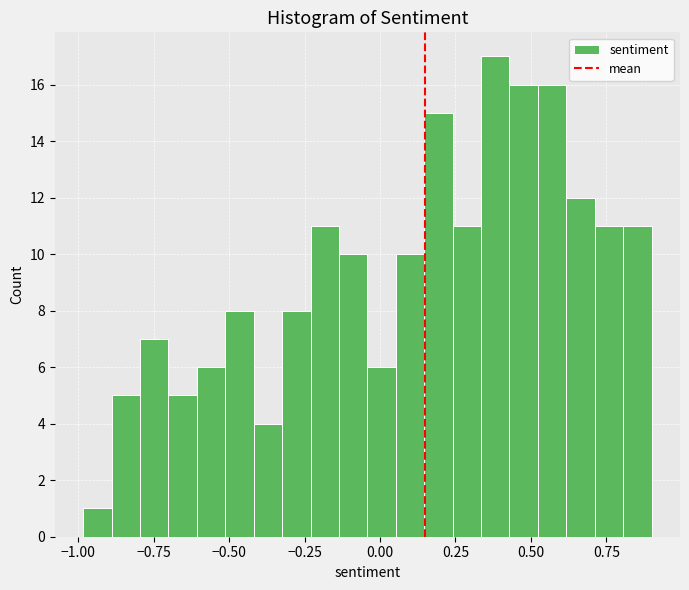

Around what value on the x-axis is the tallest bar? Give the approximate position of its centre, as read against the axis.

0.40